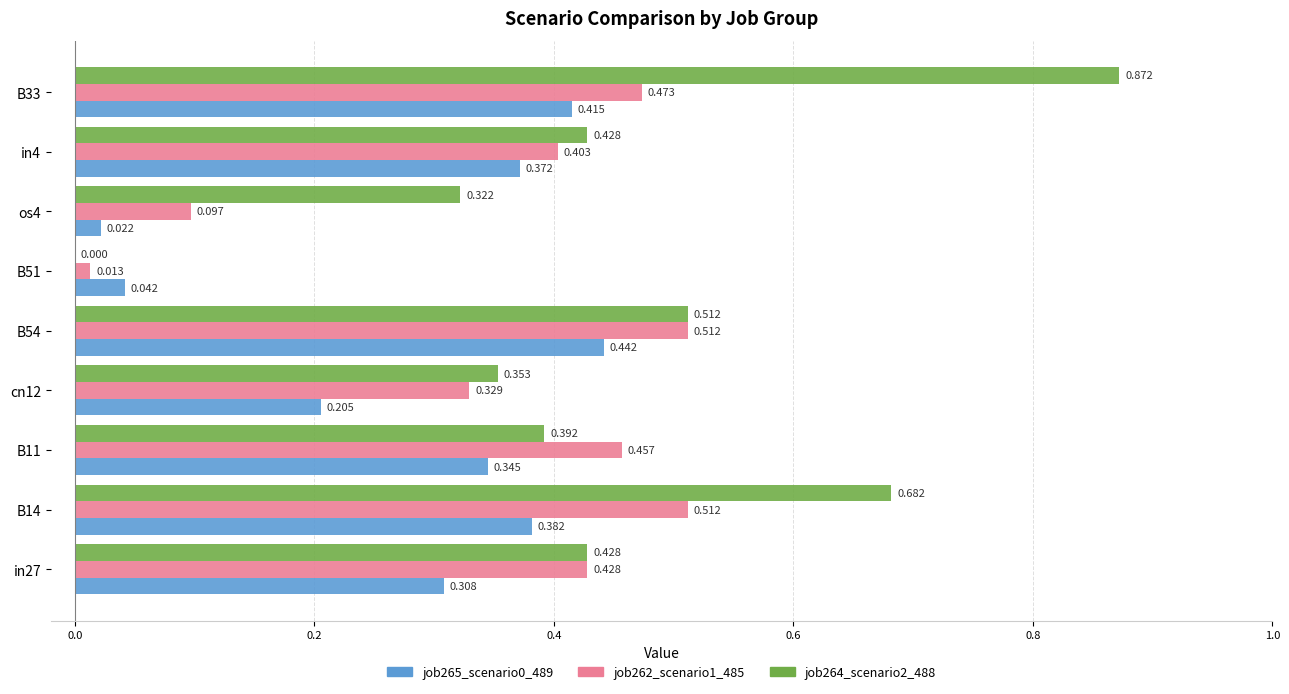

Is the value of job265_scenario0_489 at B33 greater than the value of job264_scenario2_488 at os4?

Yes